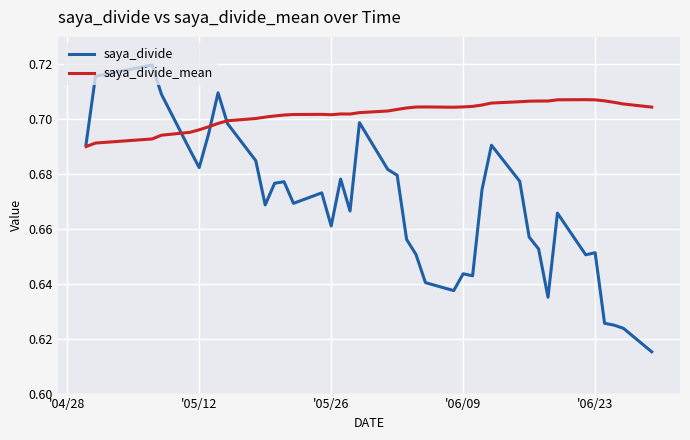

Which series has the largest range (max minus min)?

saya_divide